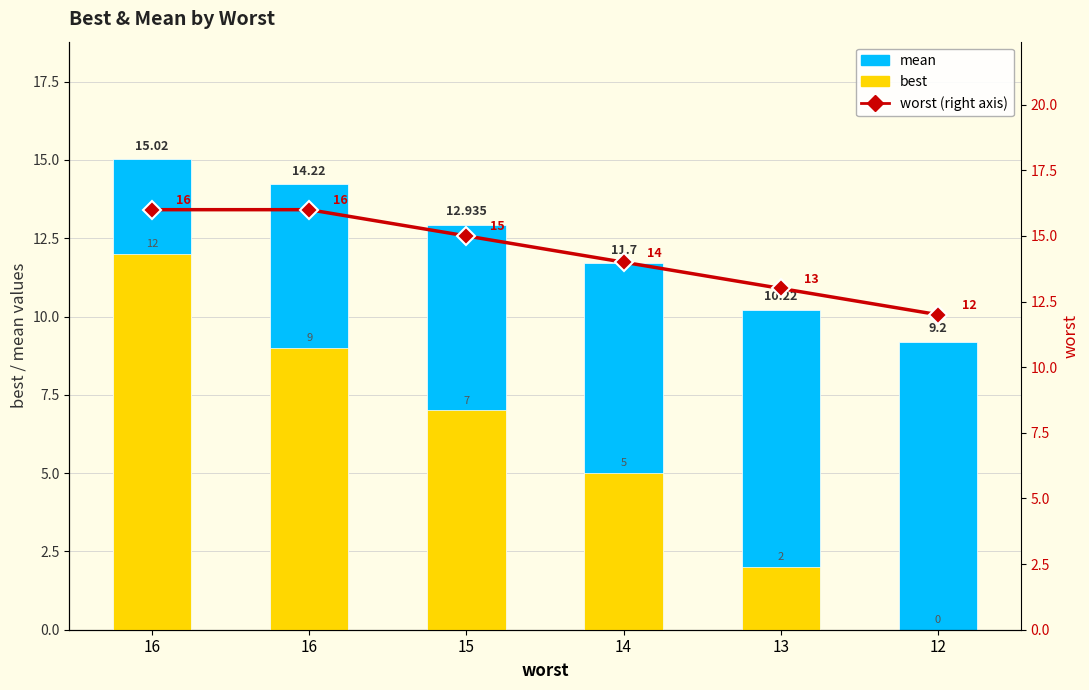

At which category is the sum across all series the highest?

16